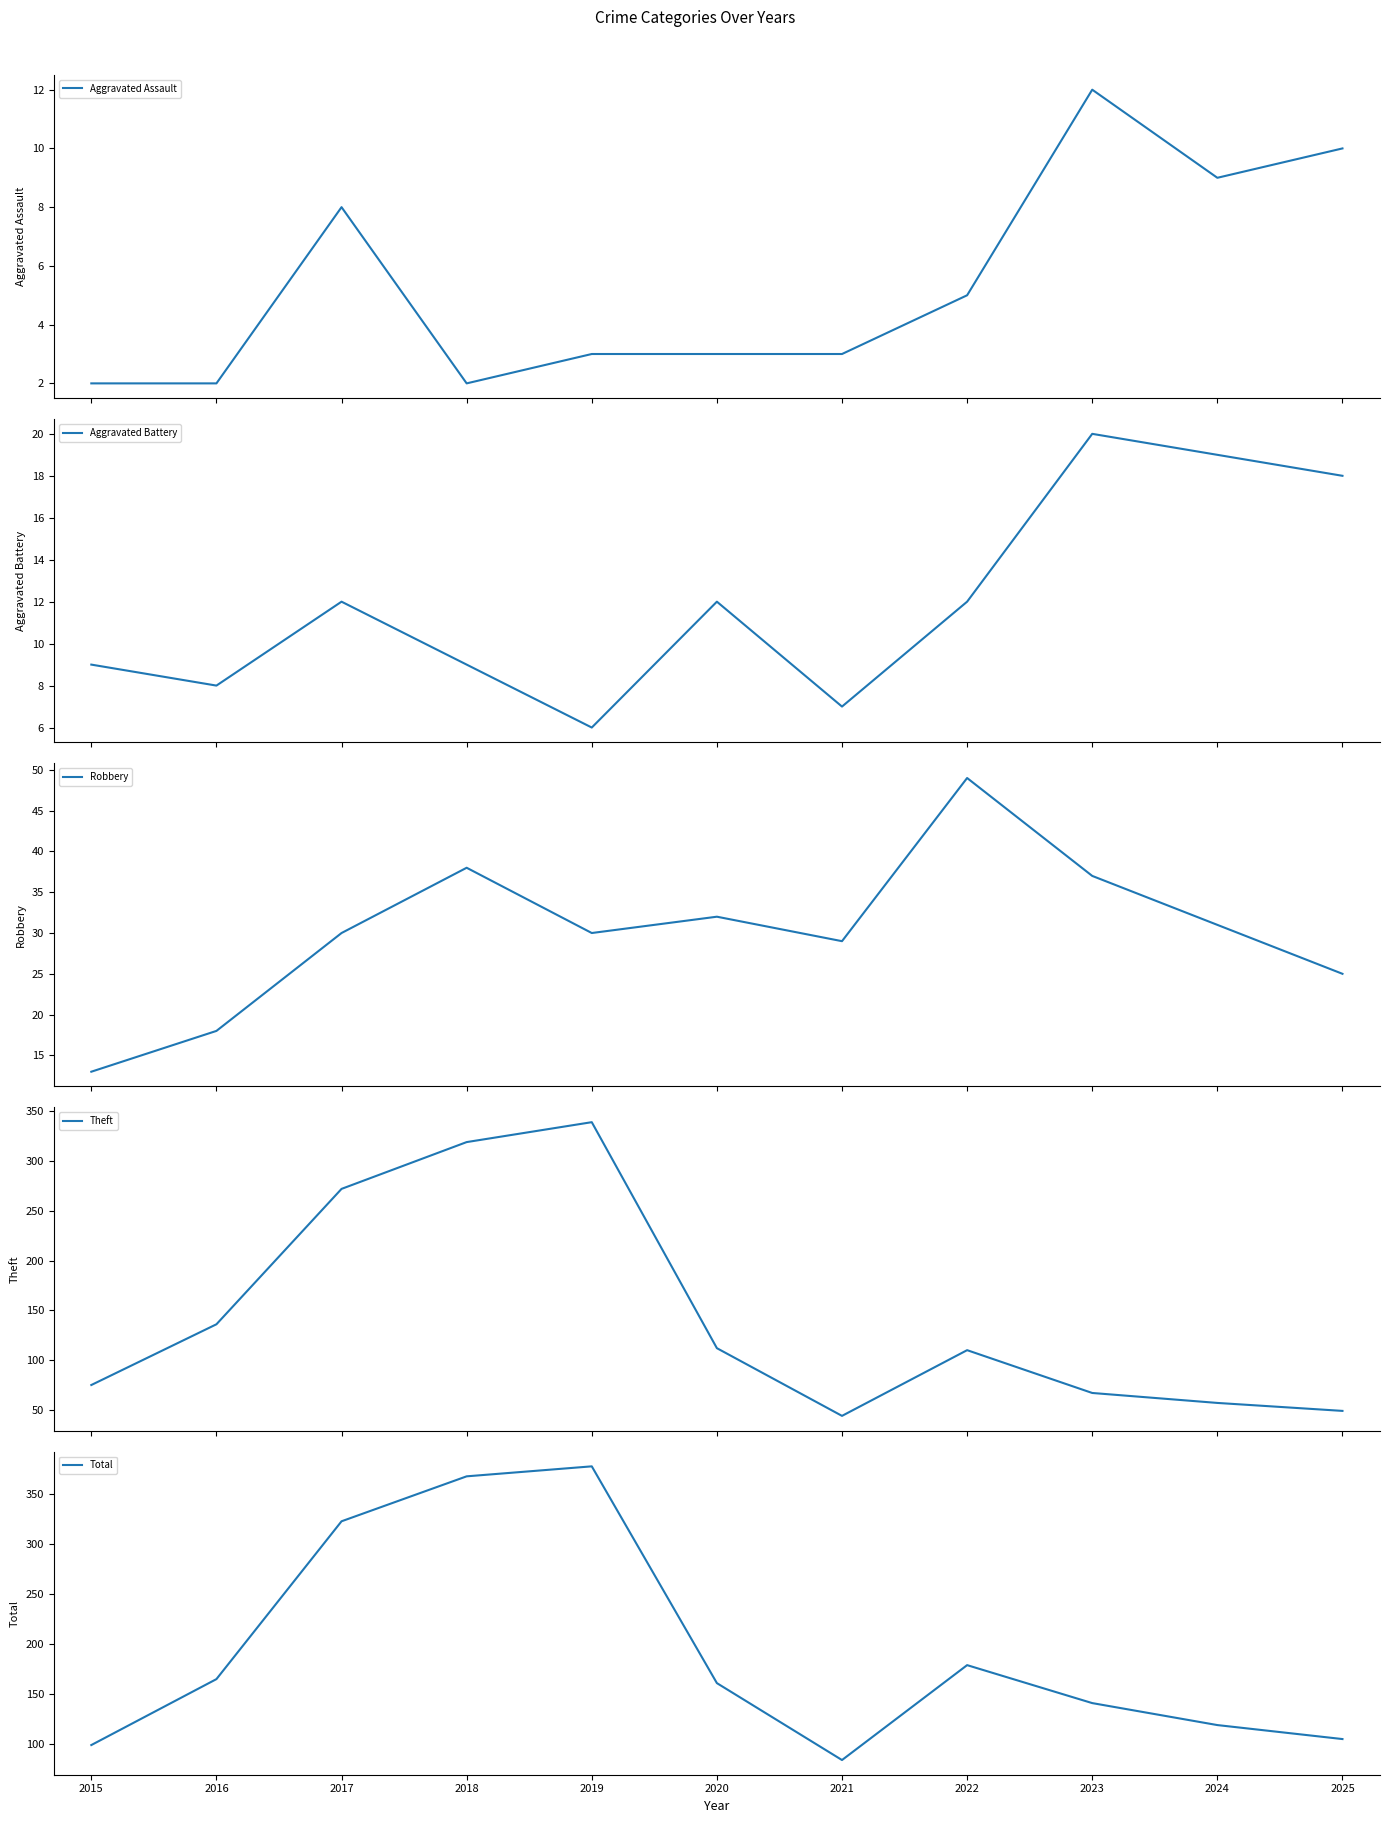

Which series has the largest total across all categories?

Total